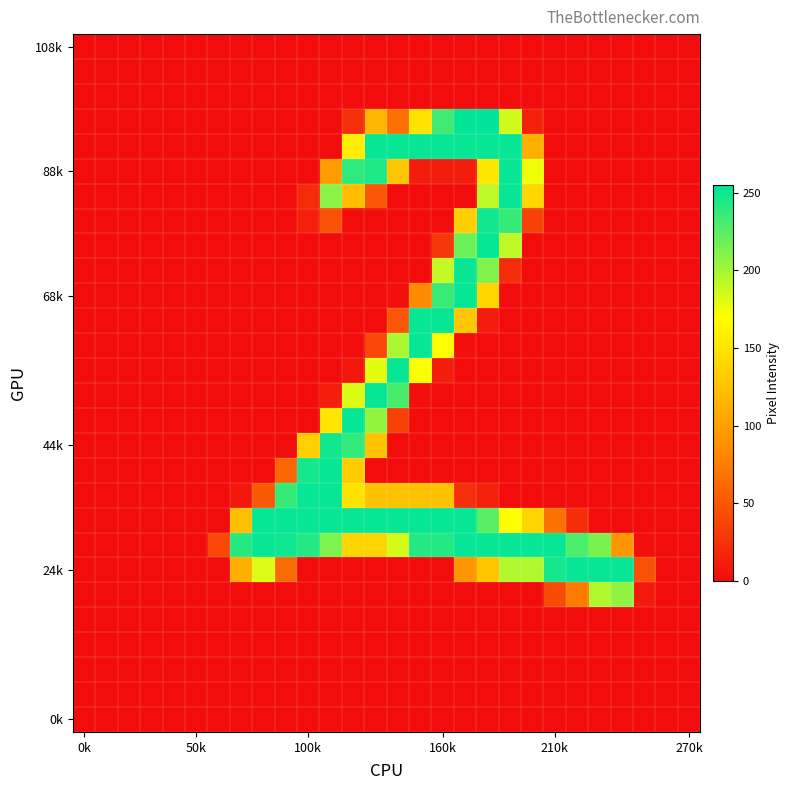

How many distinct data groups are displayed?

28